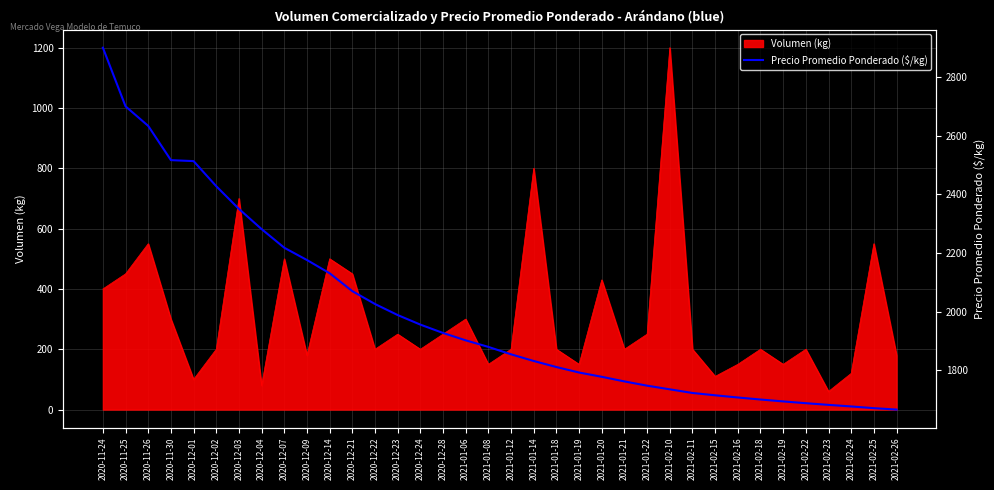

Reading left to right, what are all the values shown in this chart?

2900.0	2700.0	2633.3	2516.8	2513.4	2427.8	2350.4	2281.6	2218.1	2176.3	2131.2	2070.2	2026.4	1988.8	1956.2	1927.7	1902.5	1880.2	1854.9	1832.2	1811.6	1792.9	1778.3	1762.5	1748.0	1735.6	1723.2	1715.2	1707.8	1700.9	1694.4	1688.3	1682.6	1677.2	1671.4	1666.6